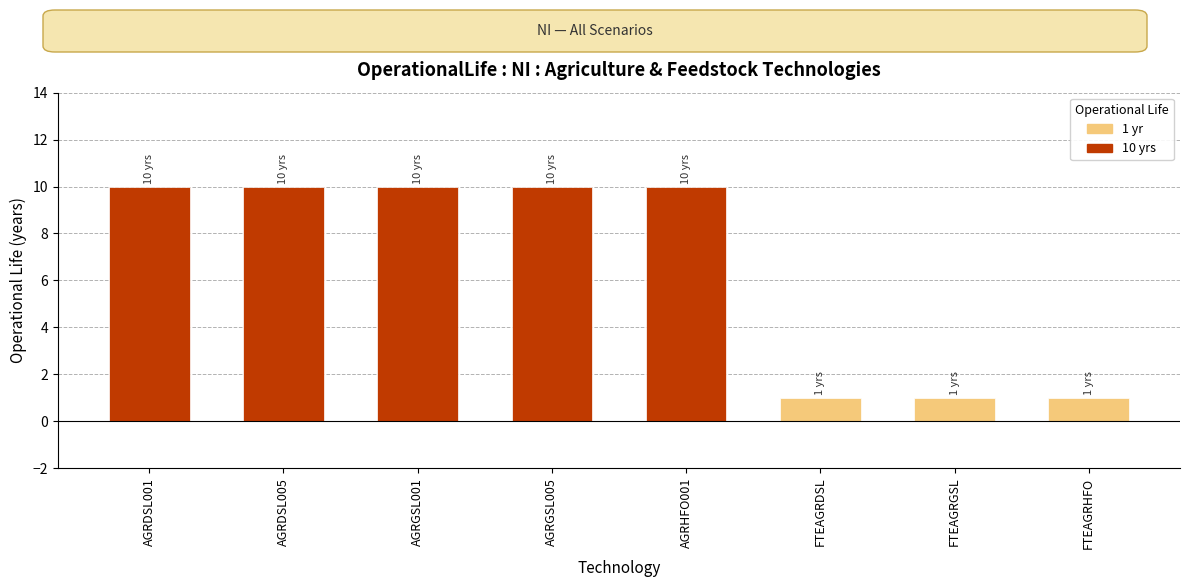

What is the difference between the second highest and second lowest values?

9